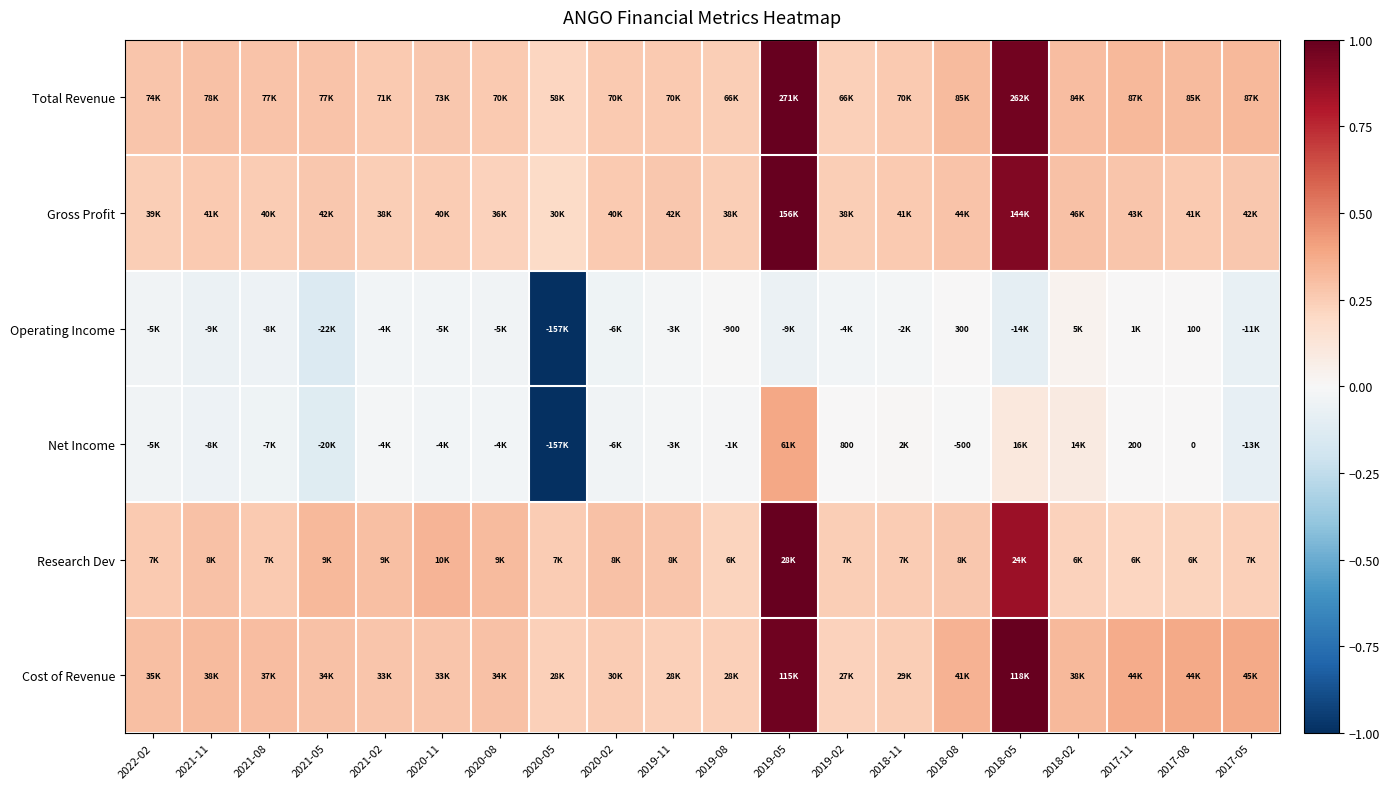

At which category is the sum across all series the highest?

2019-05